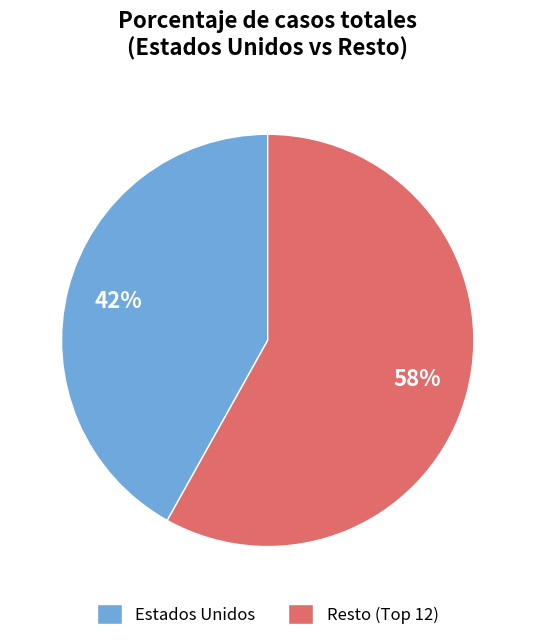

True or false: Estados Unidos accounts for 28% of the total.

False